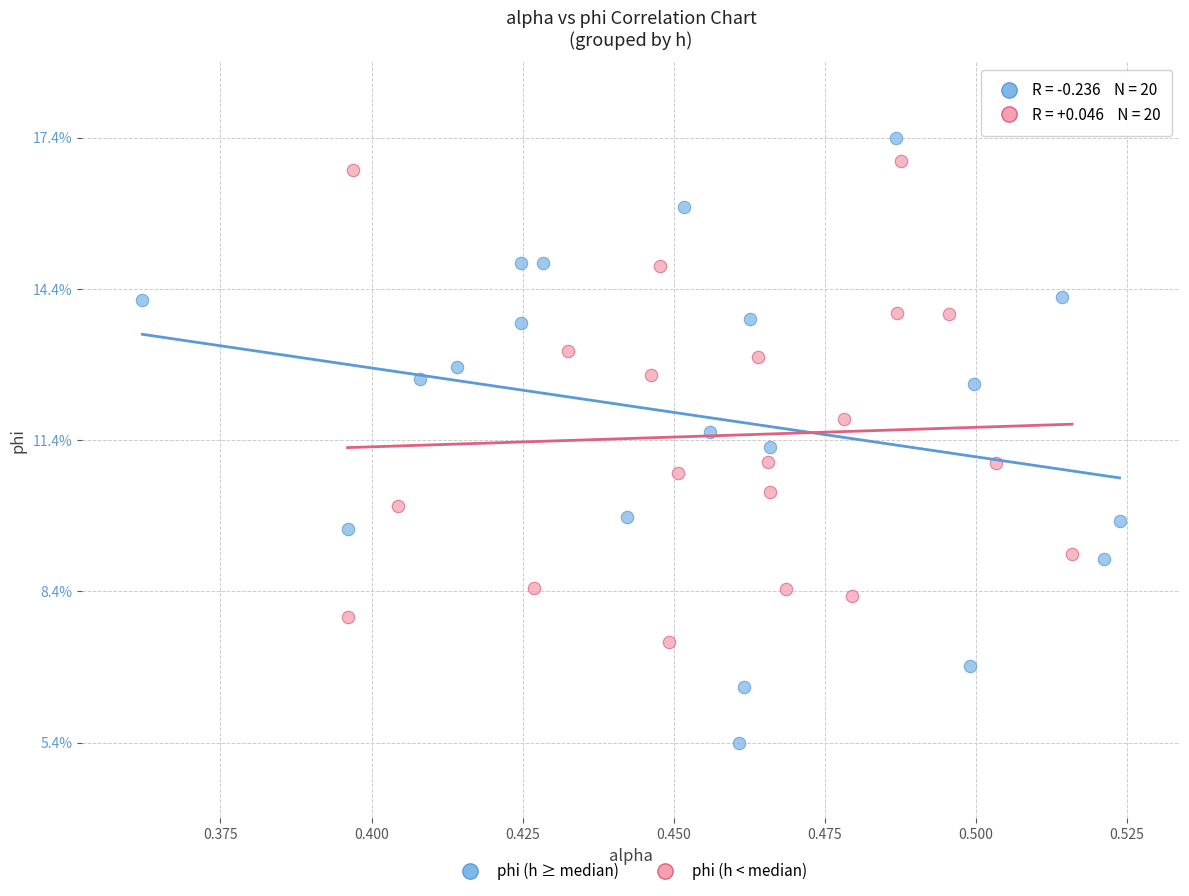

What are all the series names shown in the legend?

phi (h ≥ median), phi (h < median)